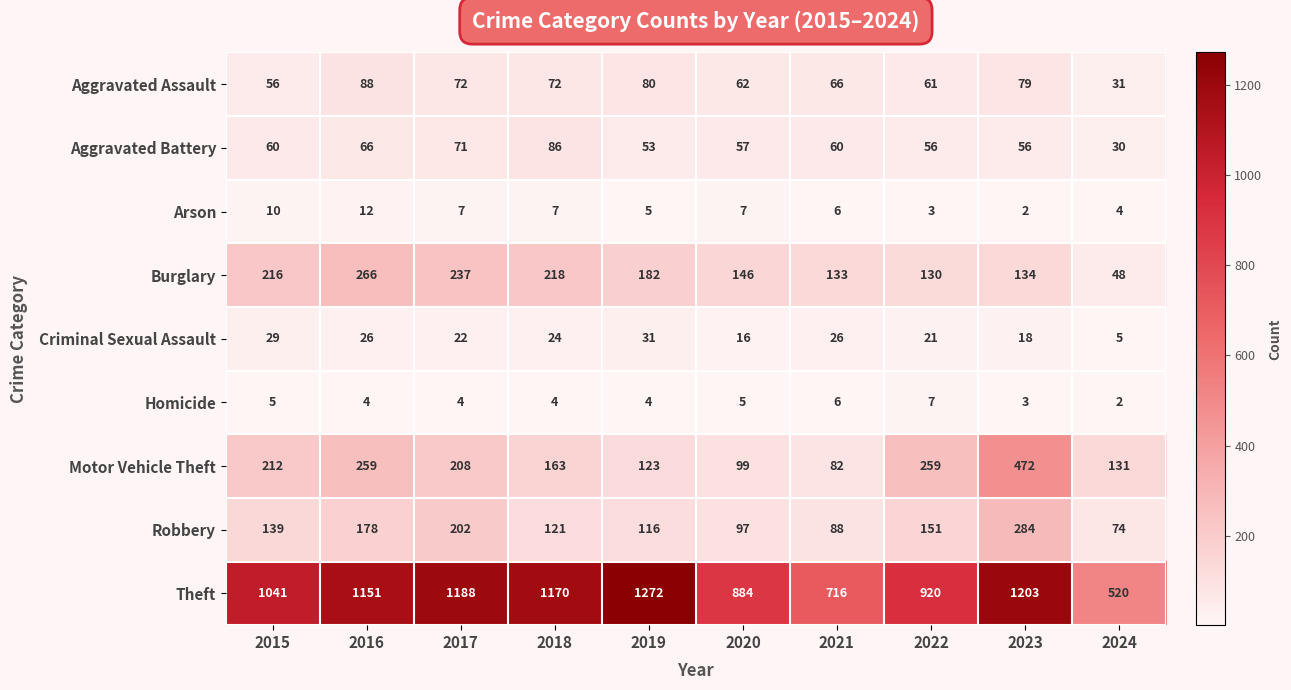

What is the difference between the highest and lowest values at 2019?

1268